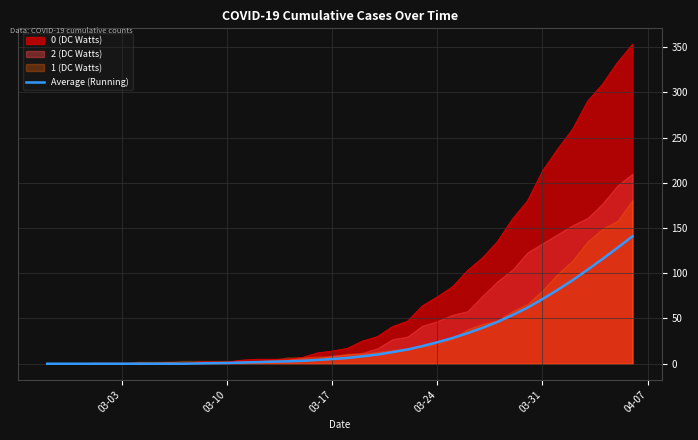

Does the chart have visible grid lines?

Yes